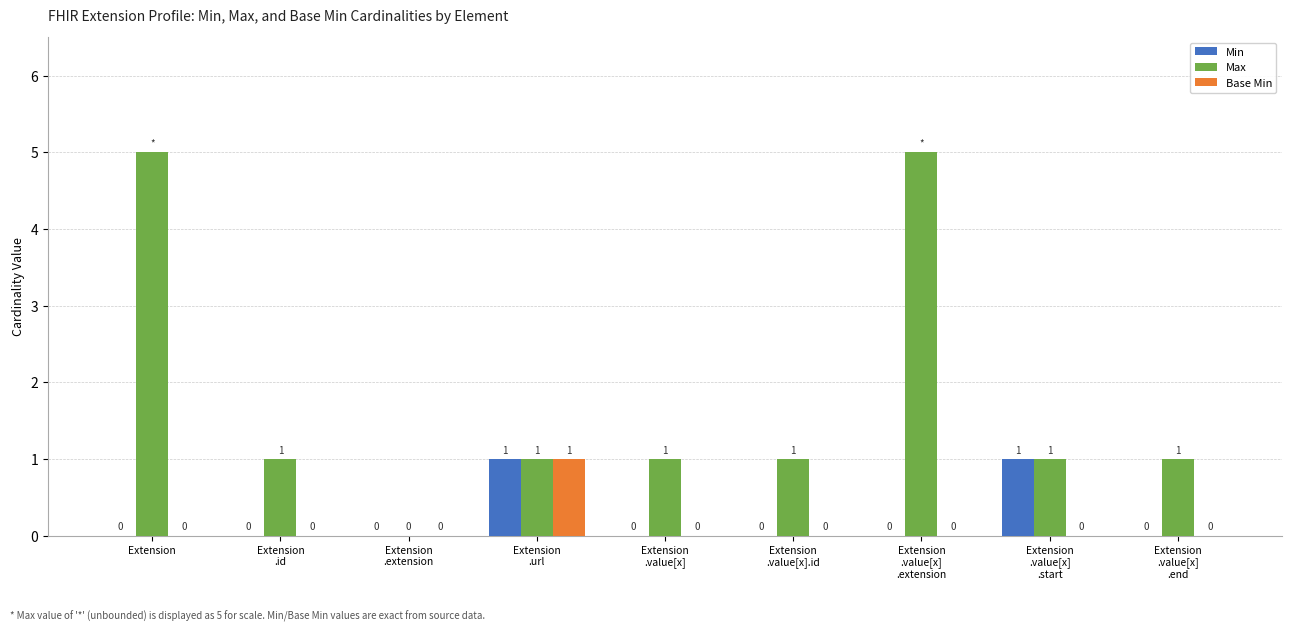

True or false: Min has a value of -1 at Extension.

False